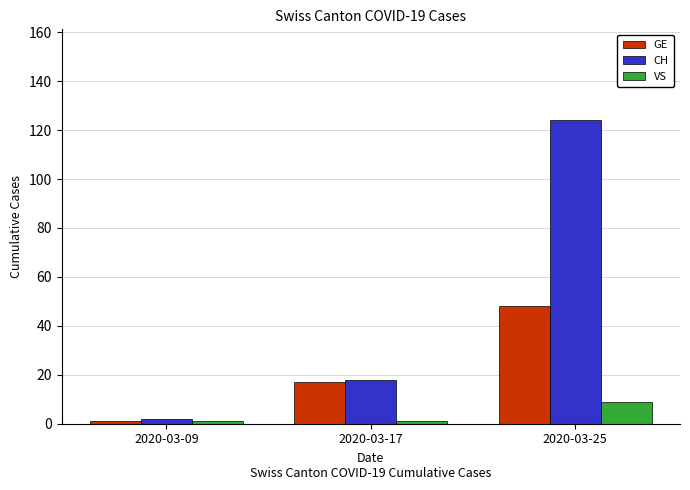

List the series in order of their peak value, highest first.

CH, GE, VS